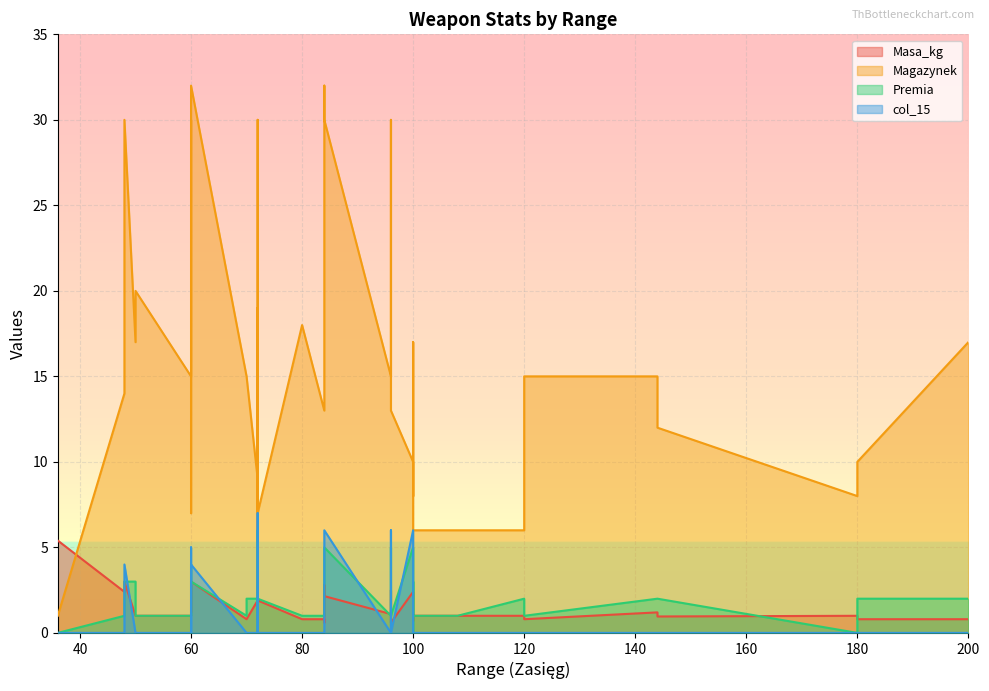

True or false: col_15 has a value of 0.0 at 50.

True